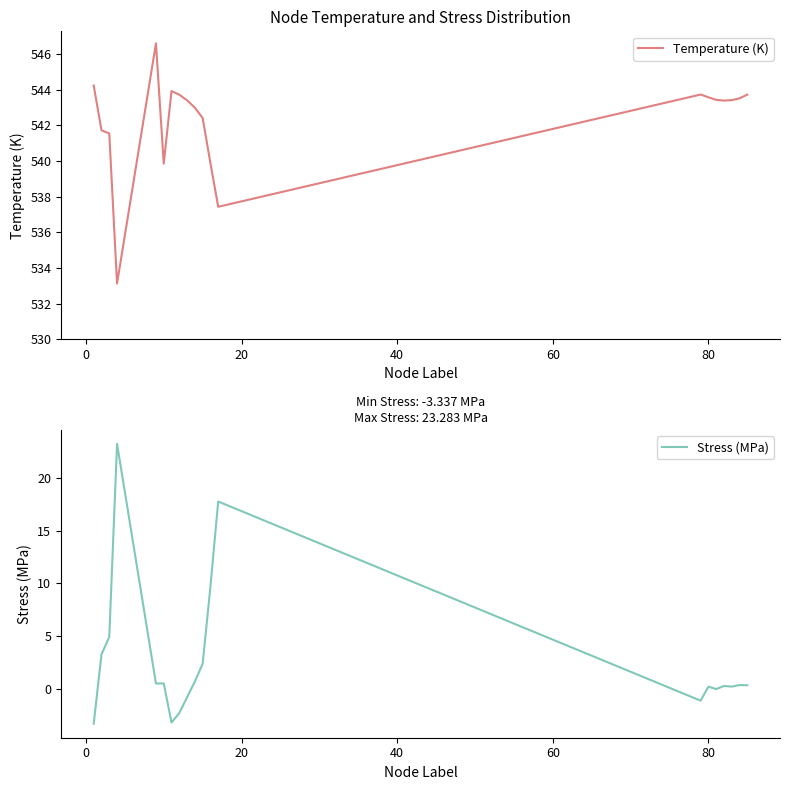

Which series has the largest total across all categories?

Temperature (K)